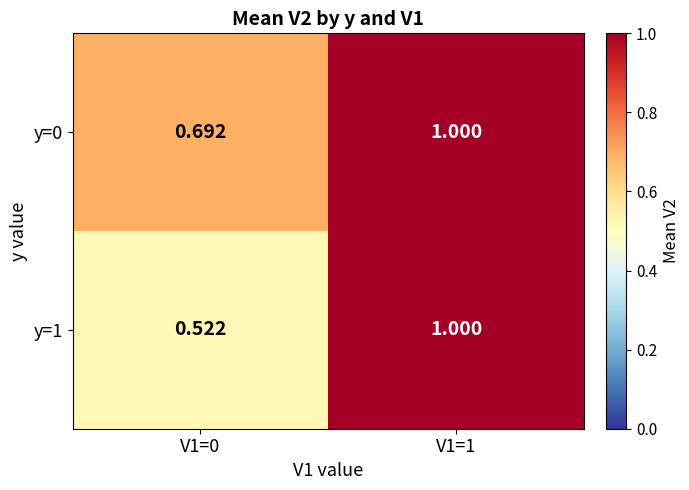

Reading left to right, extract all data points from this chart.

y=0: V1=0=0.7	V1=1=1.0
y=1: V1=0=0.5	V1=1=1.0